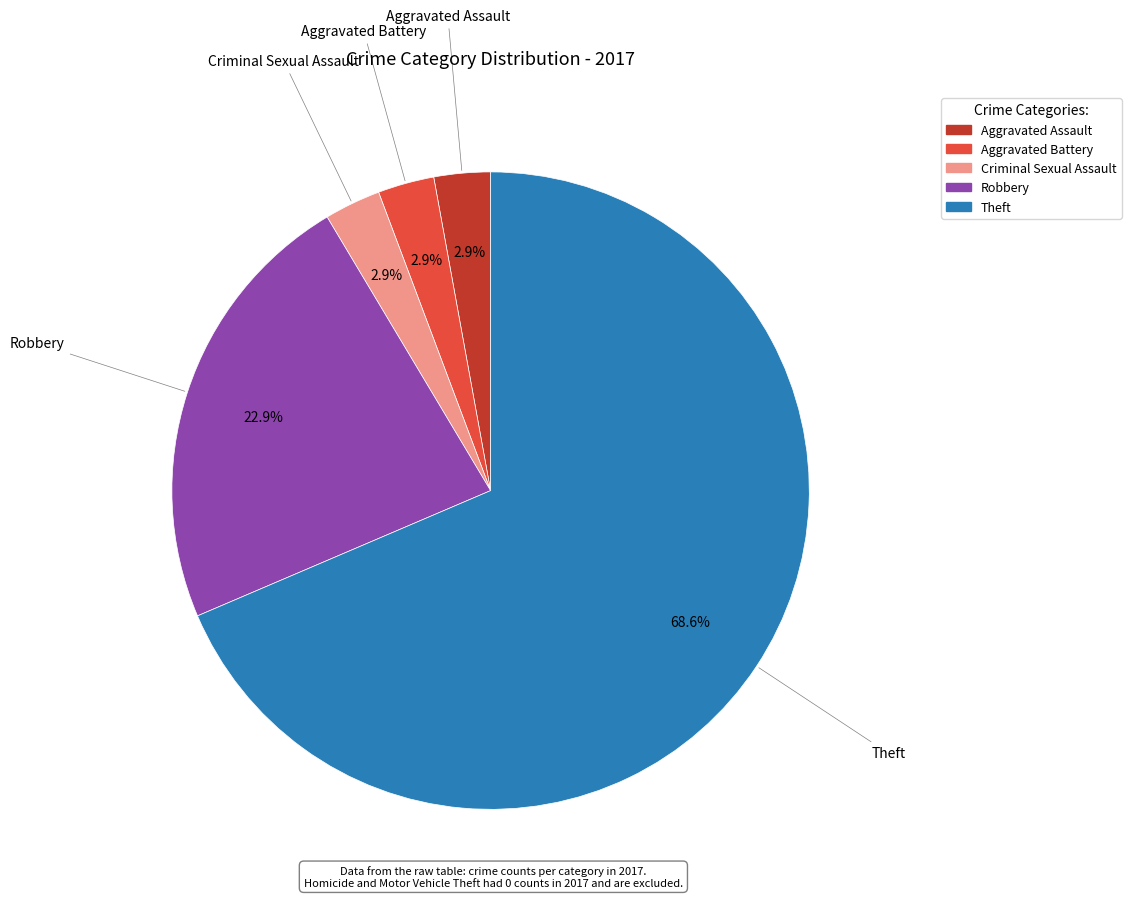

To the nearest percent, what is the combined percentage of Theft and Robbery?

91%